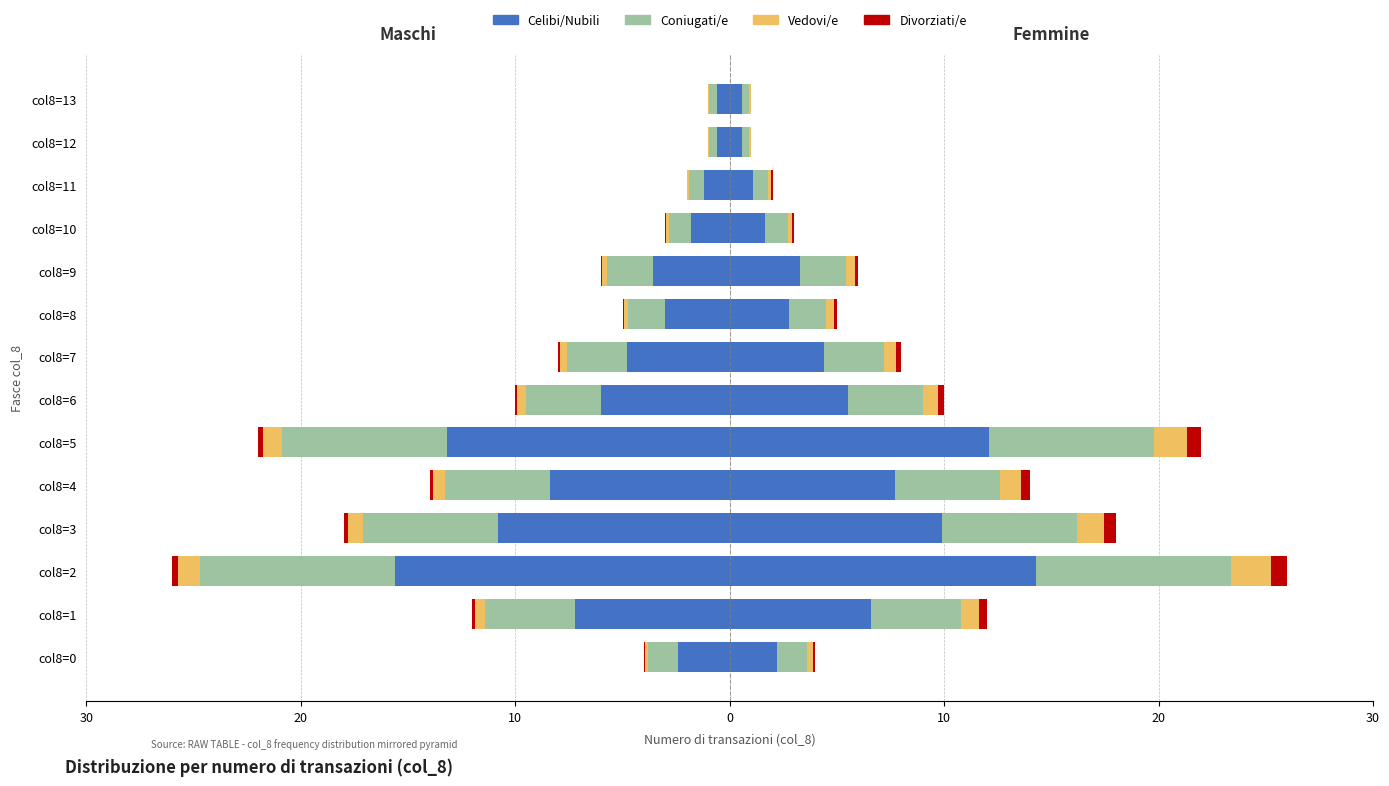

The Coniugati/e series shows -12.8 at col8=2. True or false?

False